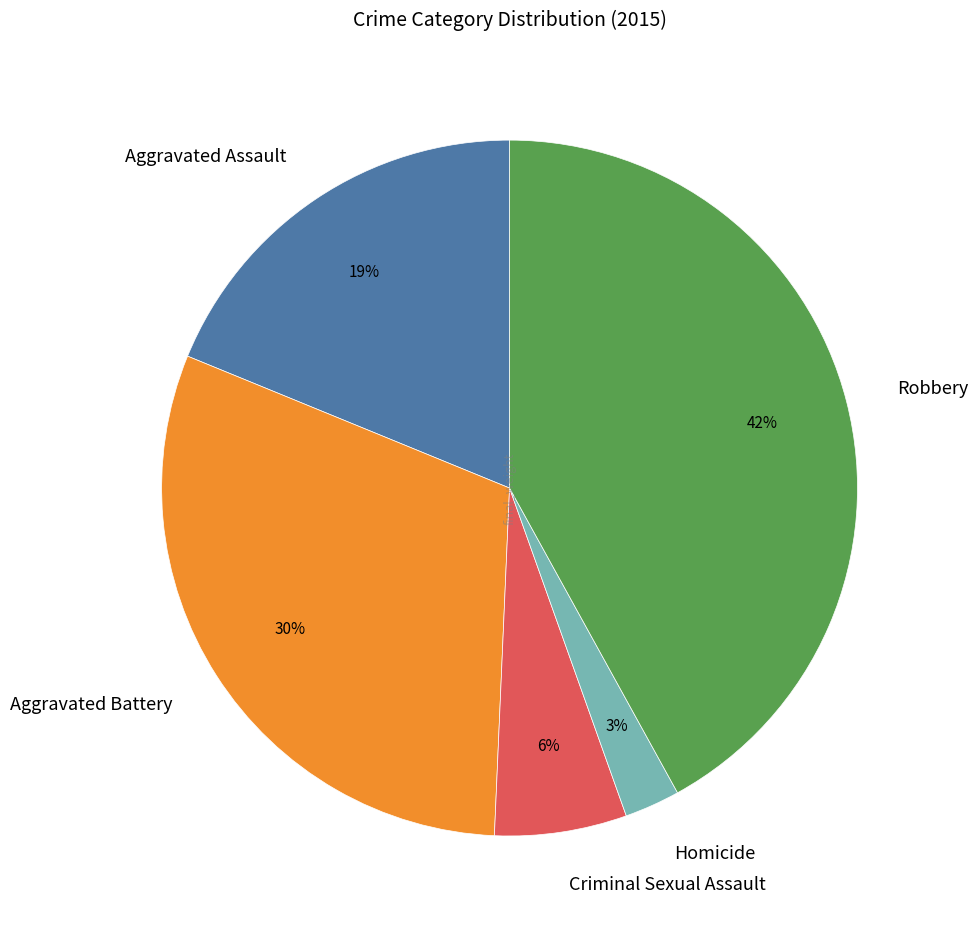

Does Homicide account for over 50% of the chart?

No